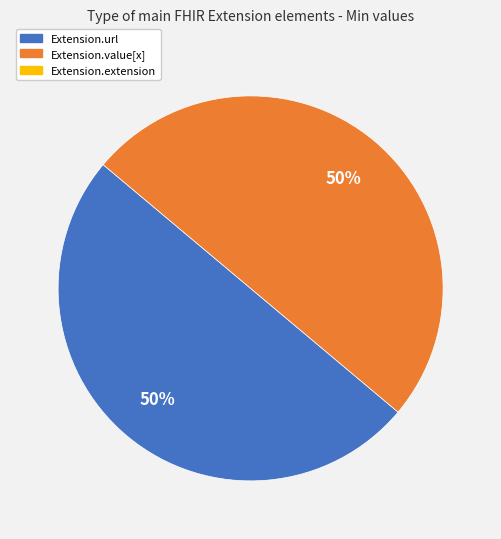

To the nearest percent, what is the average slice percentage?

50%